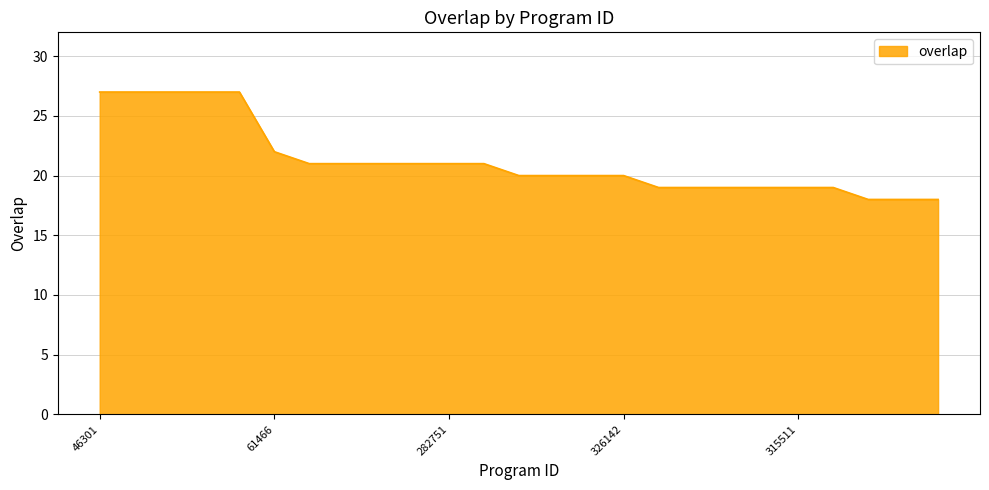

How many lines are shown in the chart?

1